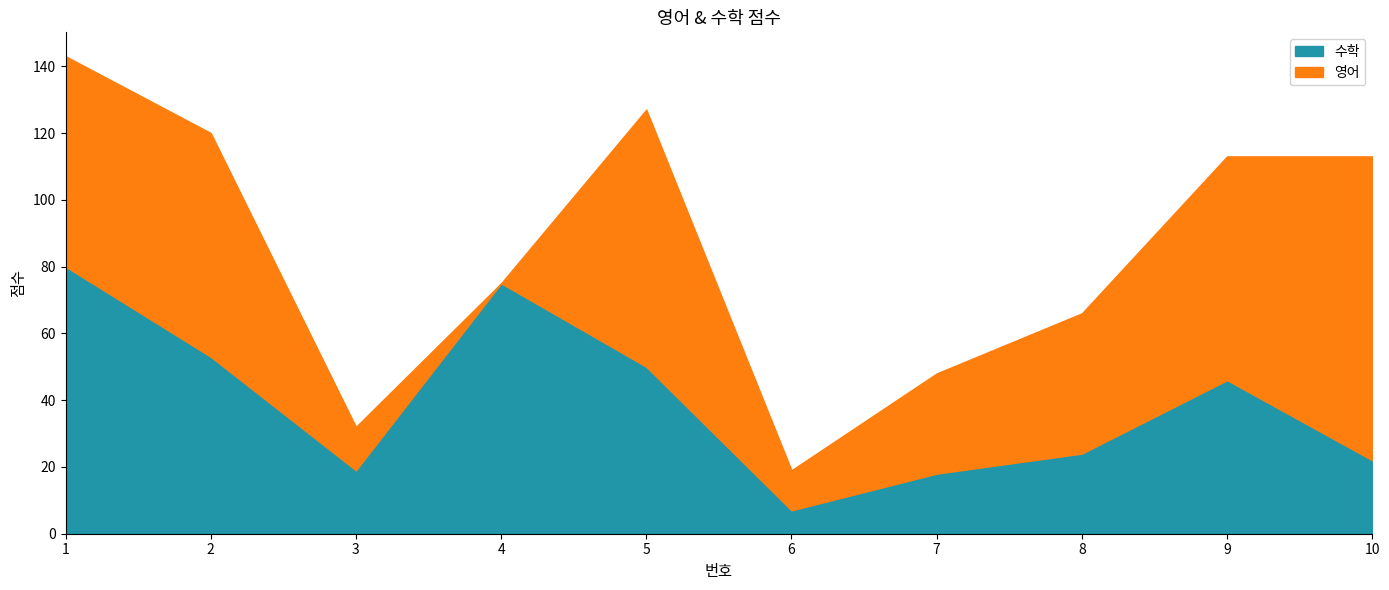

The 수학 series shows 50 at 5. True or false?

True